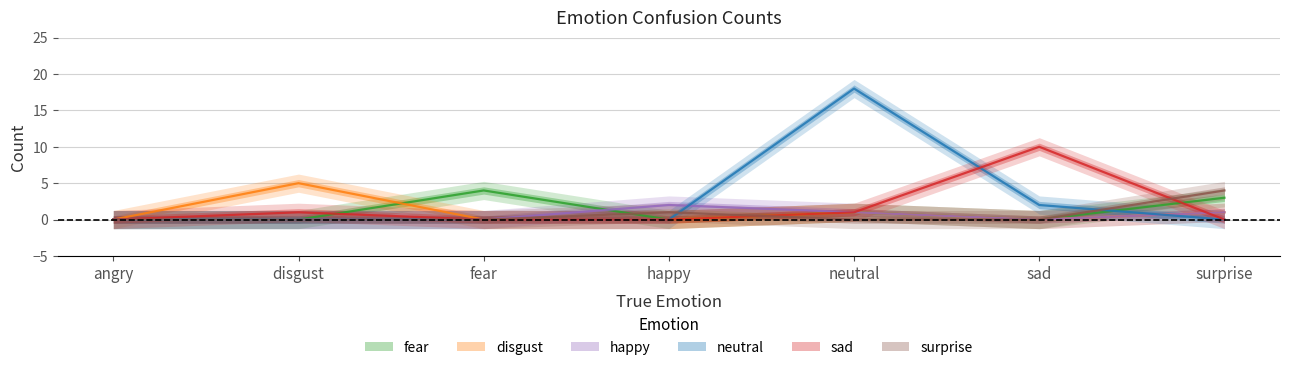

Where is happy nearest to the value 1?

neutral